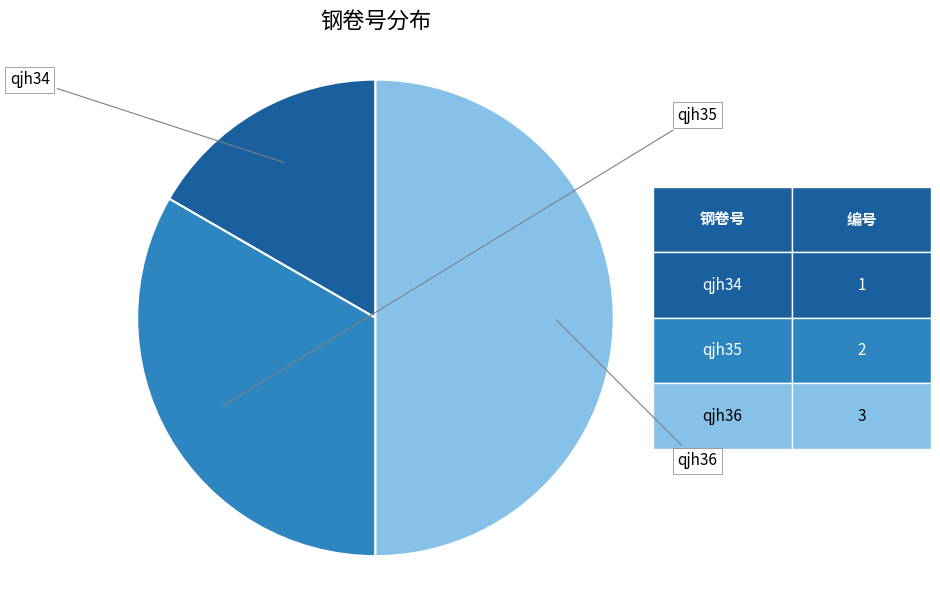

Approximately how many times larger is the value at qjh34 compared to qjh36?

0.3